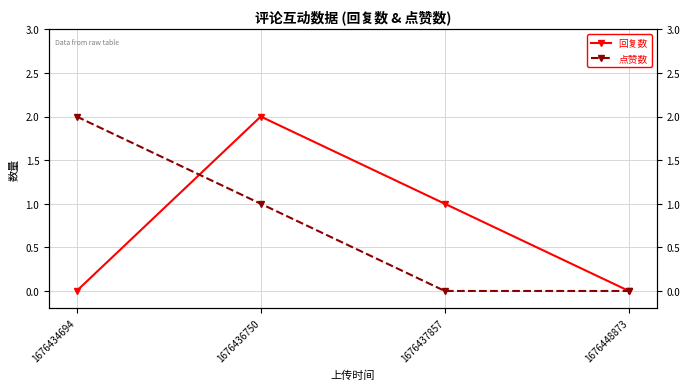

True or false: 点赞数 has a value of 1 at 1676436750.

False